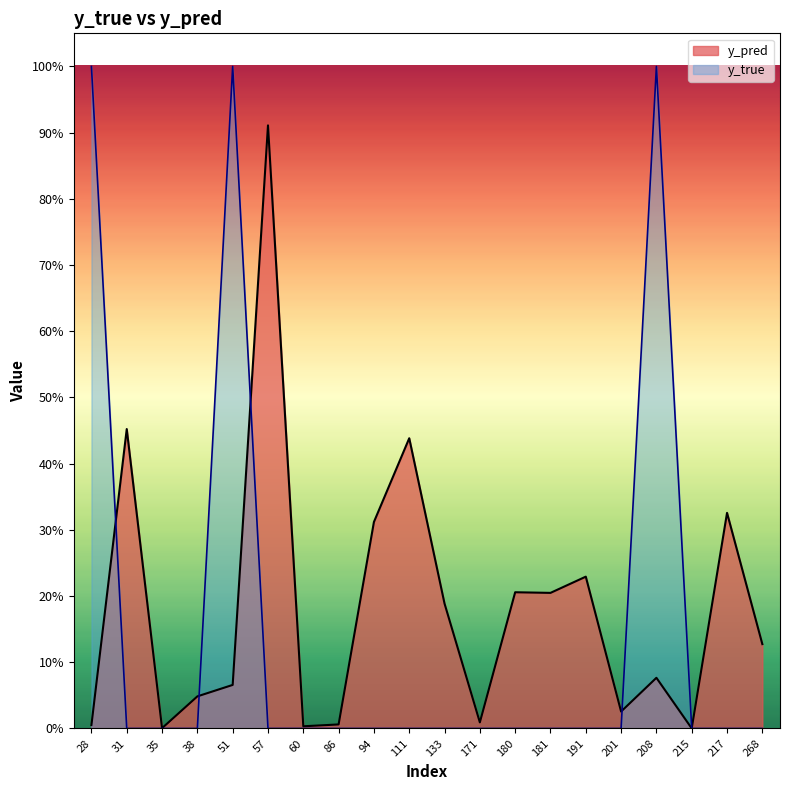

What is the maximum value shown in the chart?

1.0